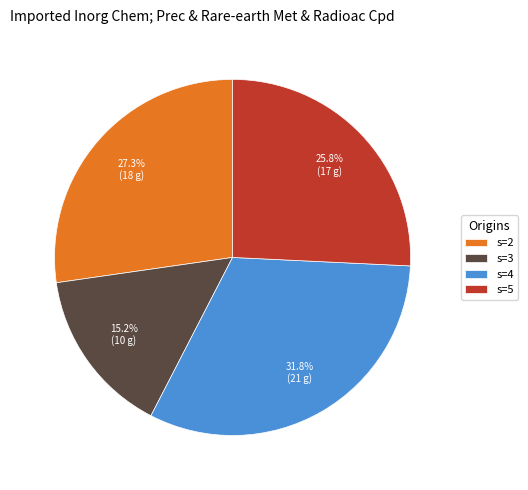

To the nearest percent, what is the combined percentage of s=4 and s=5?

58%